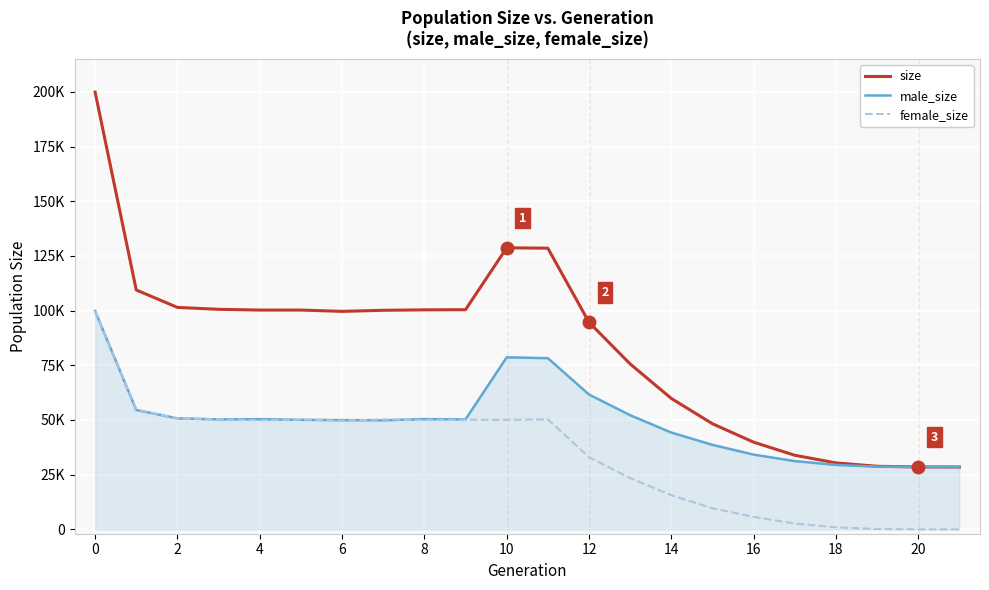

What are all the series names shown in the legend?

size, male_size, female_size